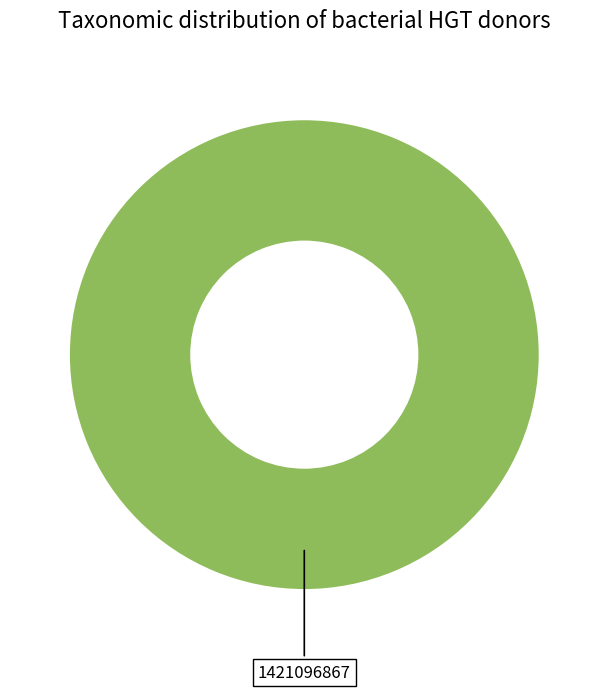

Is there a majority slice in this chart?

Yes